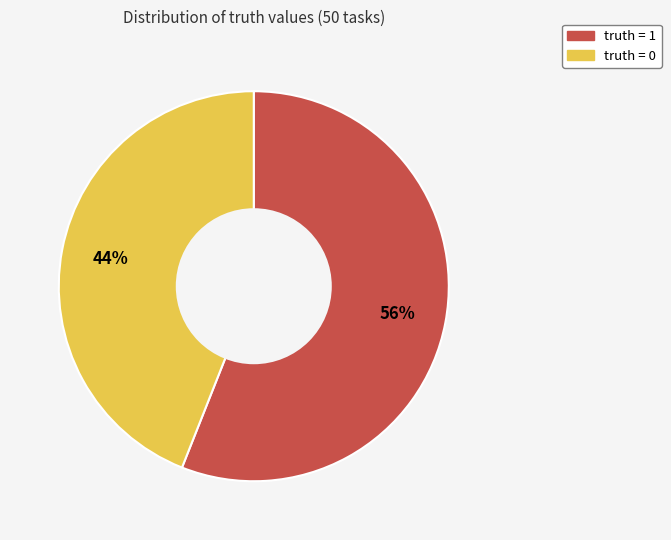

How many segments does this pie chart have?

2